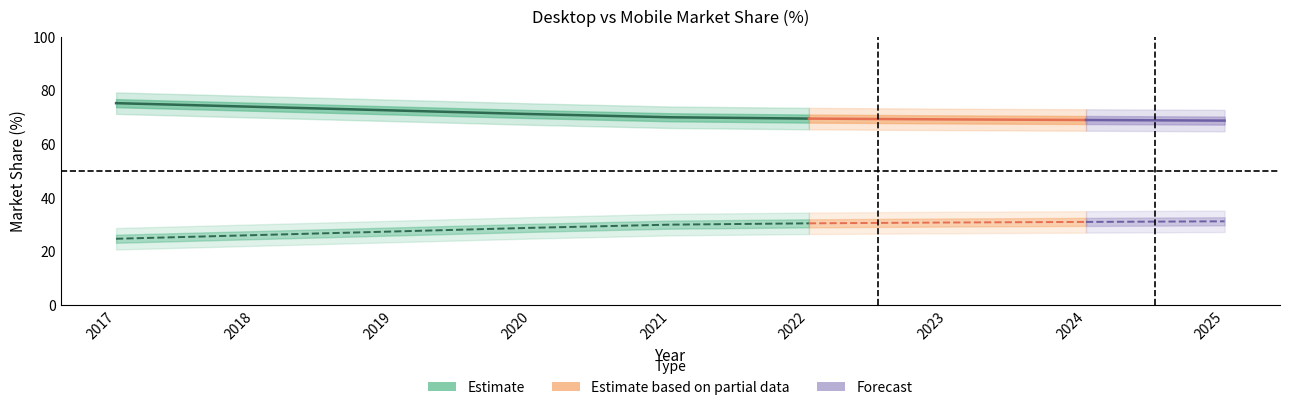

Rank the series by their maximum value, from lowest to highest.

Mobile, Desktop